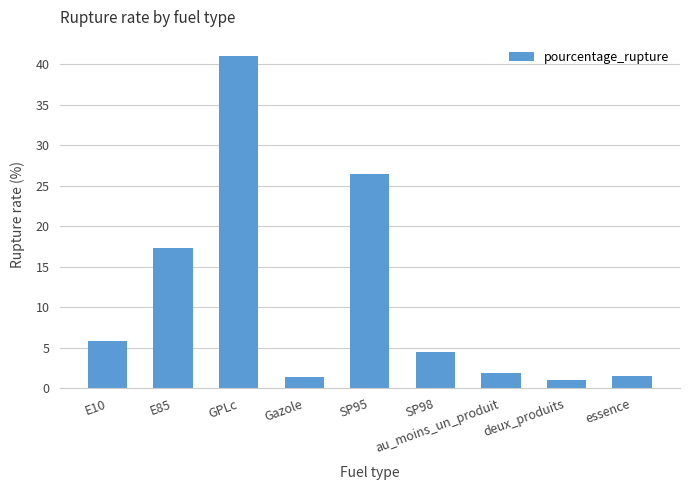

What is the value of the 3rd bar from the left?

41.0